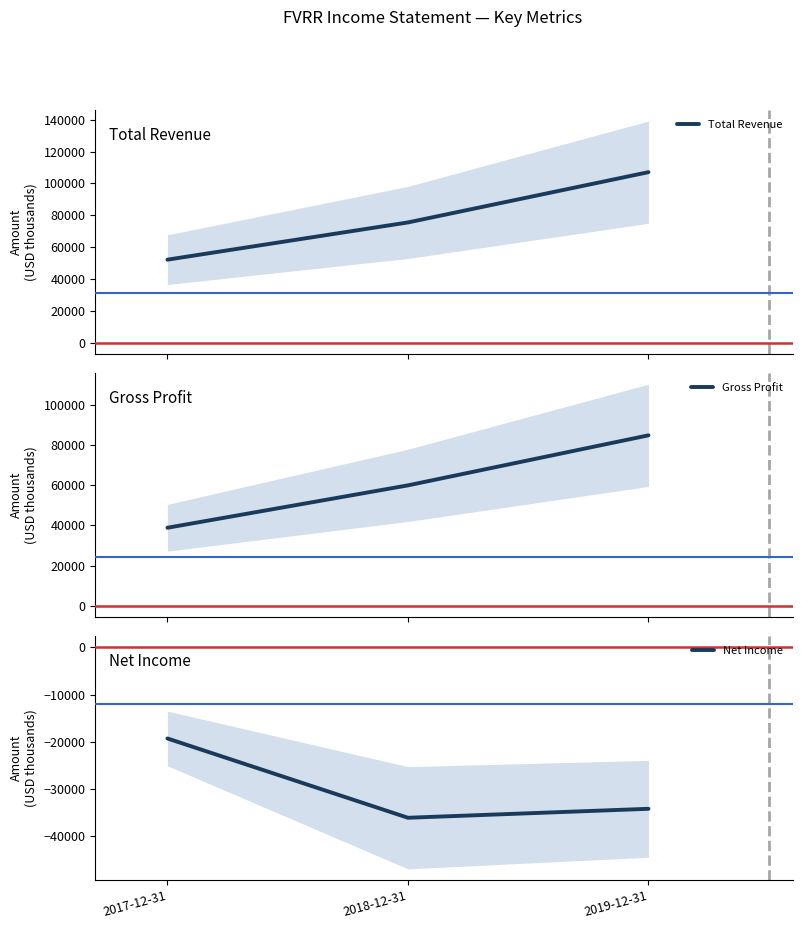

Which series has the widest spread of values?

Total Revenue